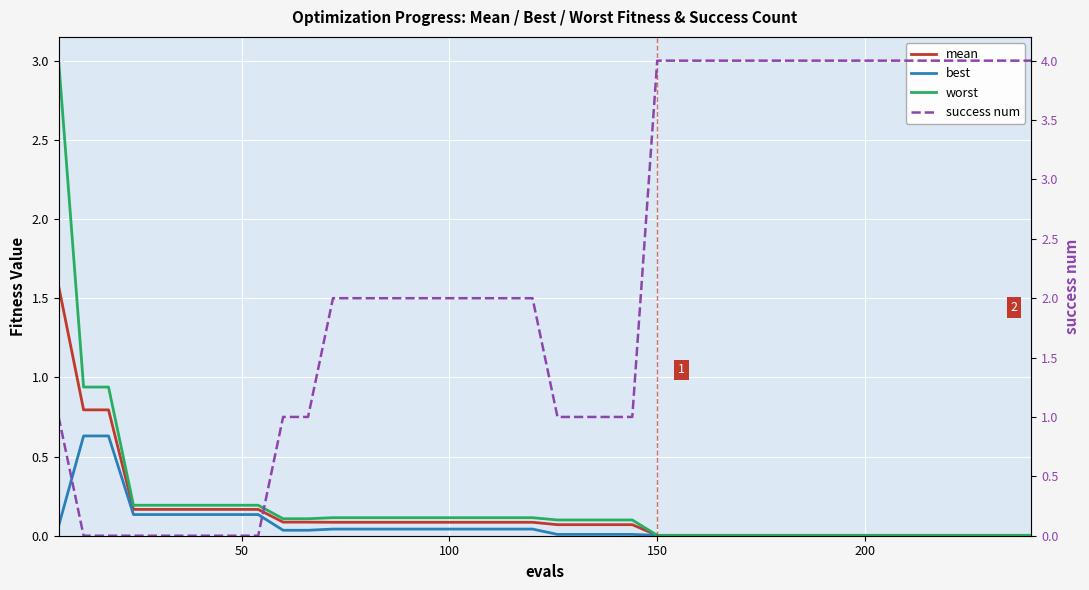

Does the chart display data point markers on the line(s)?

No